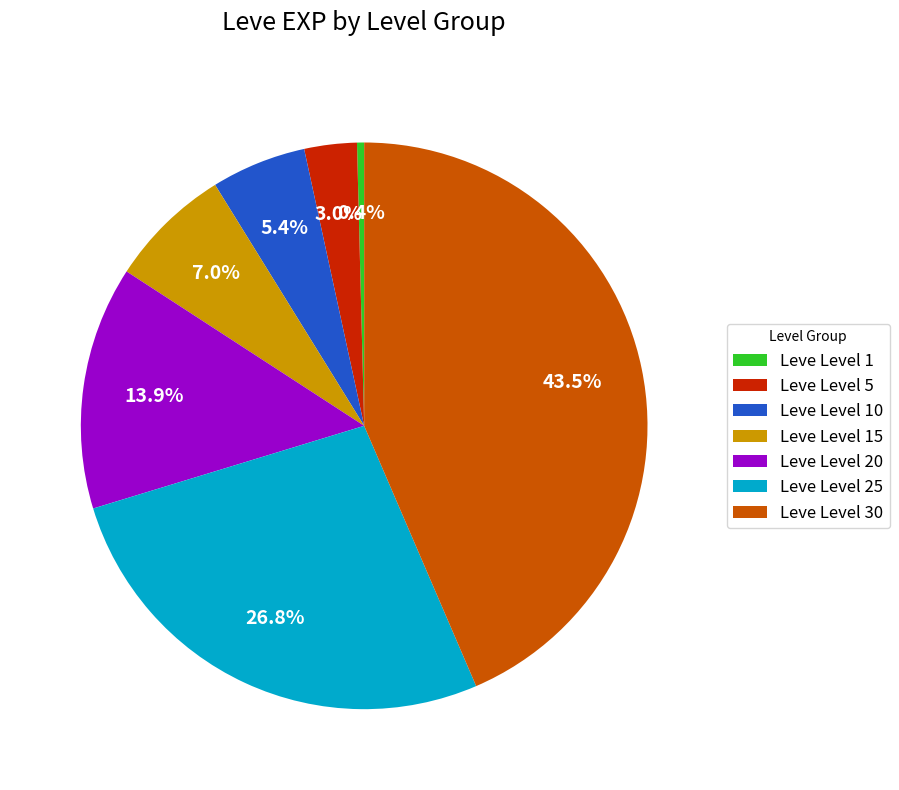

Count the number of slices in the pie.

7